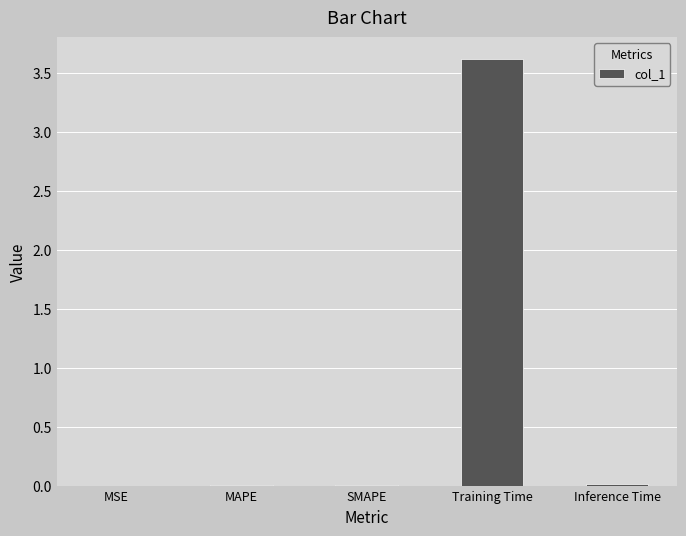

Which category has the highest value across all series?

Training Time